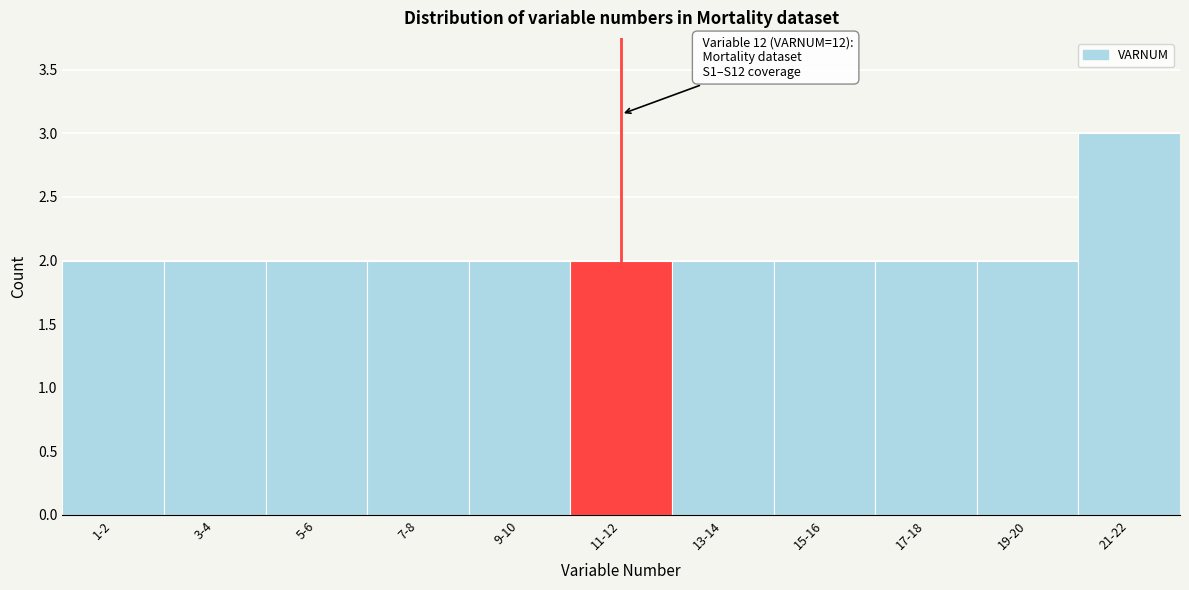

Reading left to right, extract all data points from this chart.

1-2=2	3-4=2	5-6=2	7-8=2	9-10=2	11-12=2	13-14=2	15-16=2	17-18=2	19-20=2	21-22=3